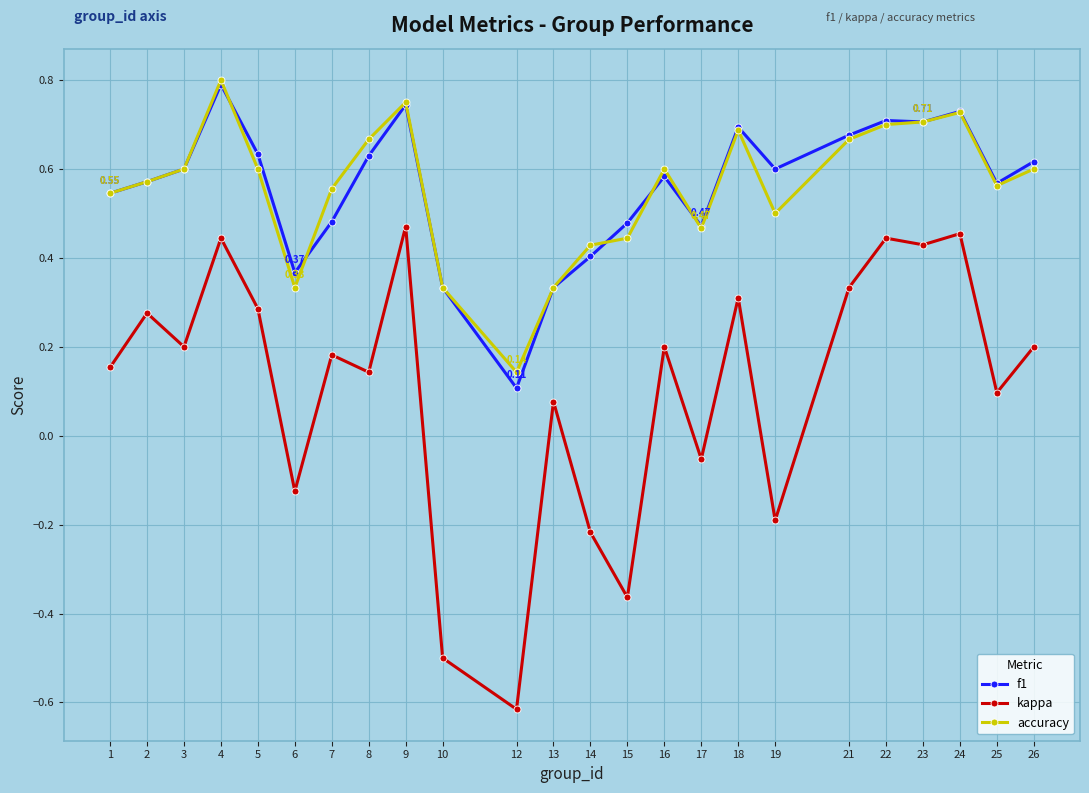

Is the value of accuracy at 23 greater than the value of f1 at 1?

Yes